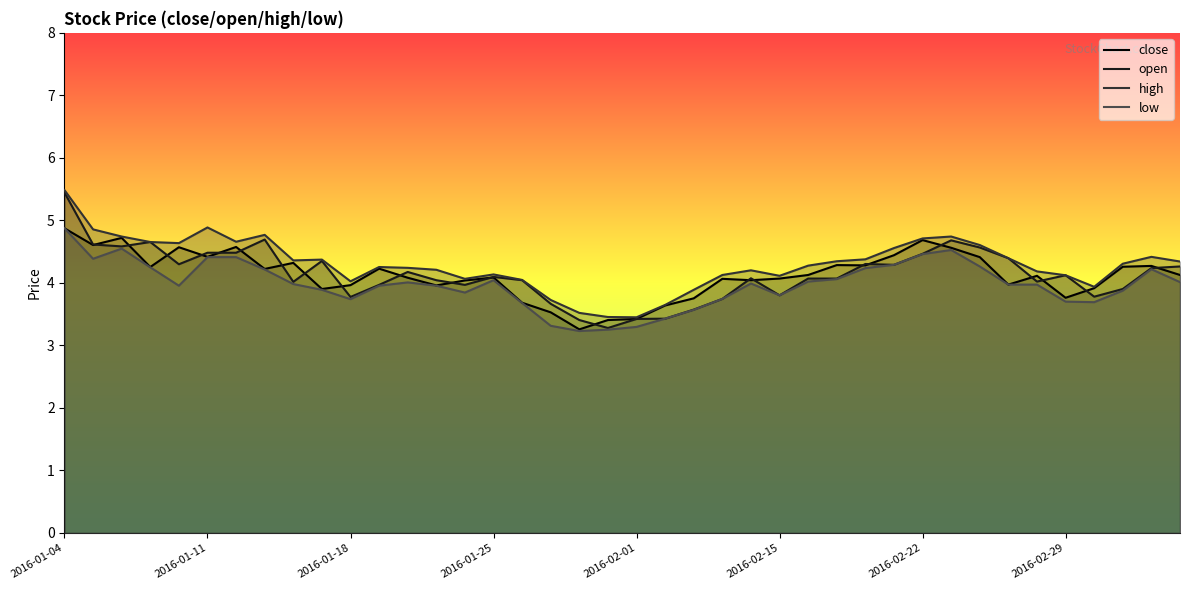

What value does the low series have at 21?

3.4